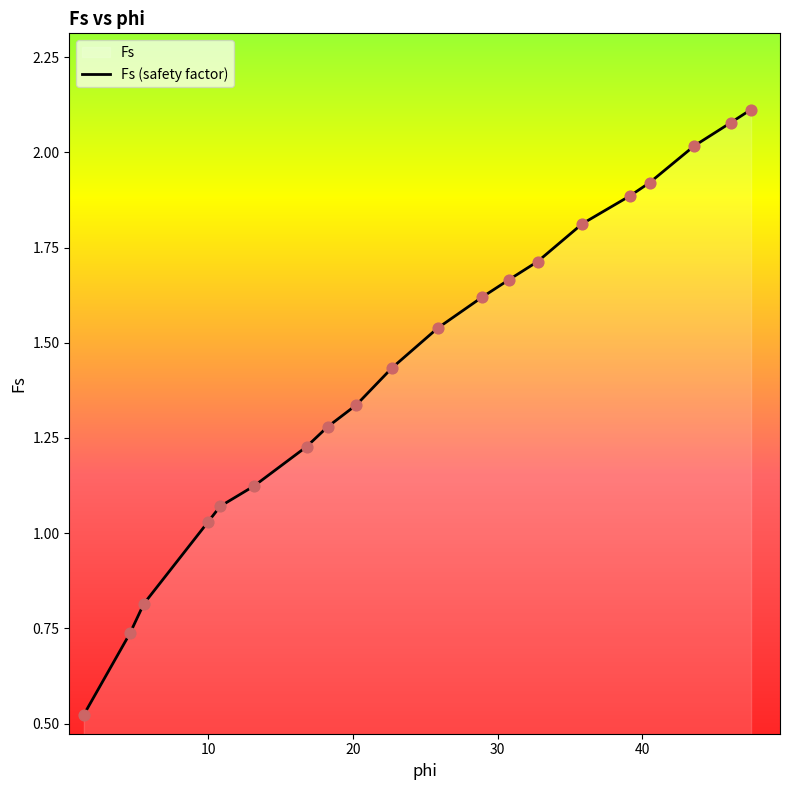

At which category is the sum across all series the highest?

47.5251673548825